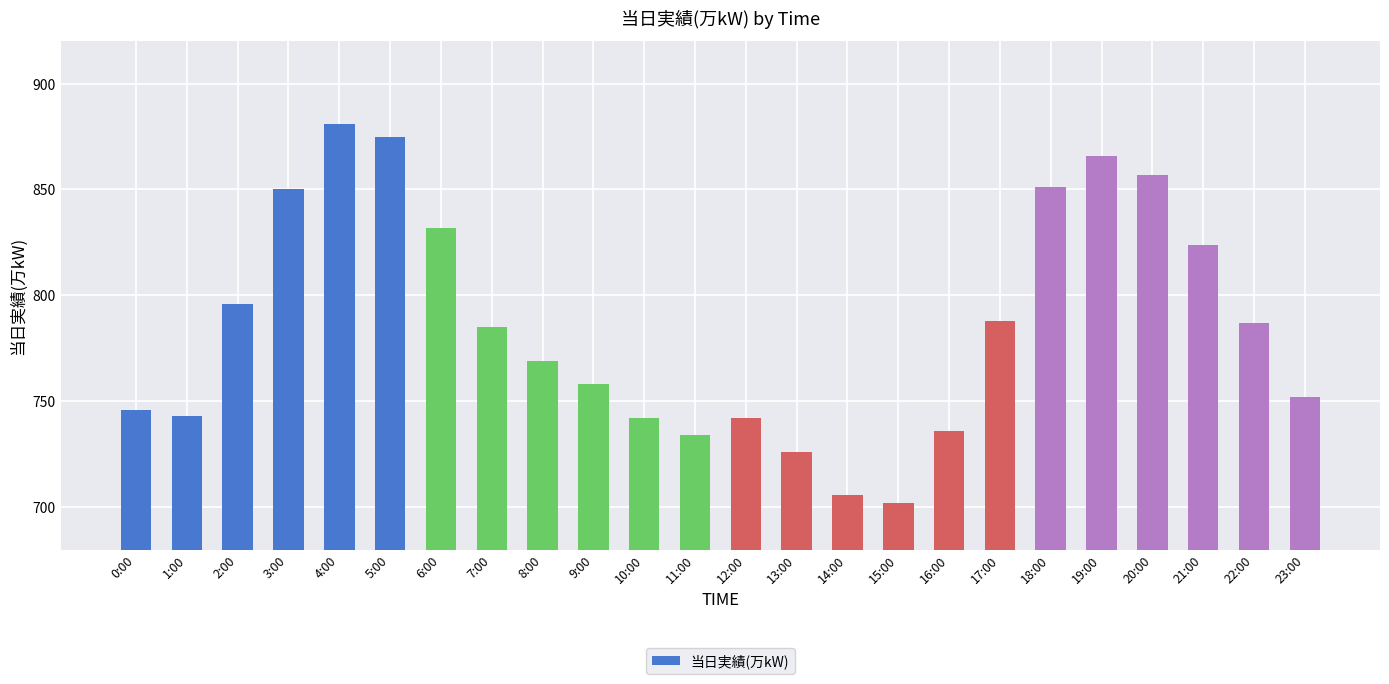

Is it true that the value at 23:00 is 245?

False